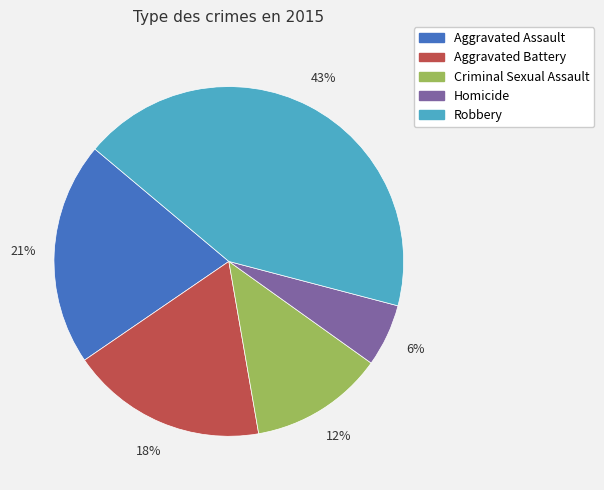

What is the ratio of the value at Homicide to the value at Aggravated Assault?

0.3